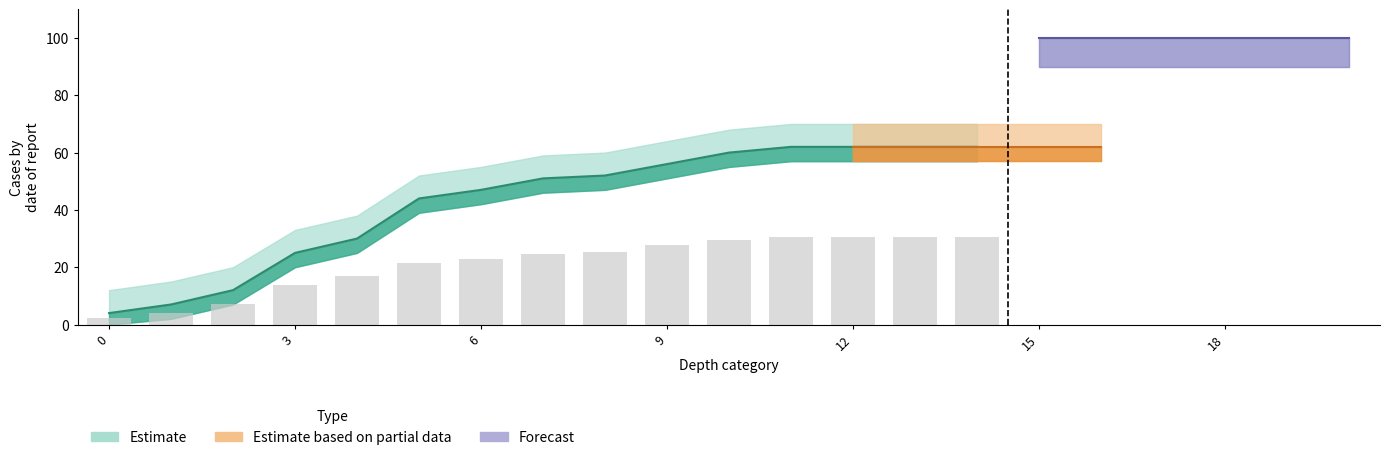

What is the value of the late May - late Sept bar at the 13th from the left?

62.0